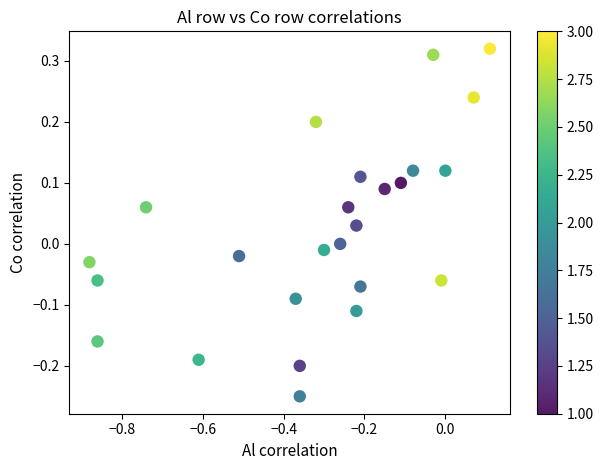

What is the range of X values (max minus min)?

1.0